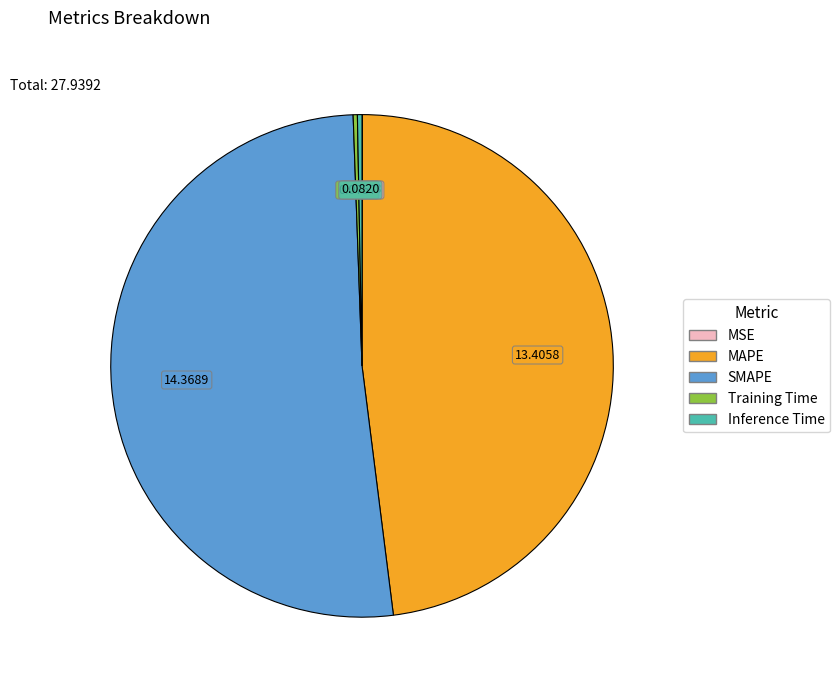

Is there any slice that represents more than half of the pie?

Yes